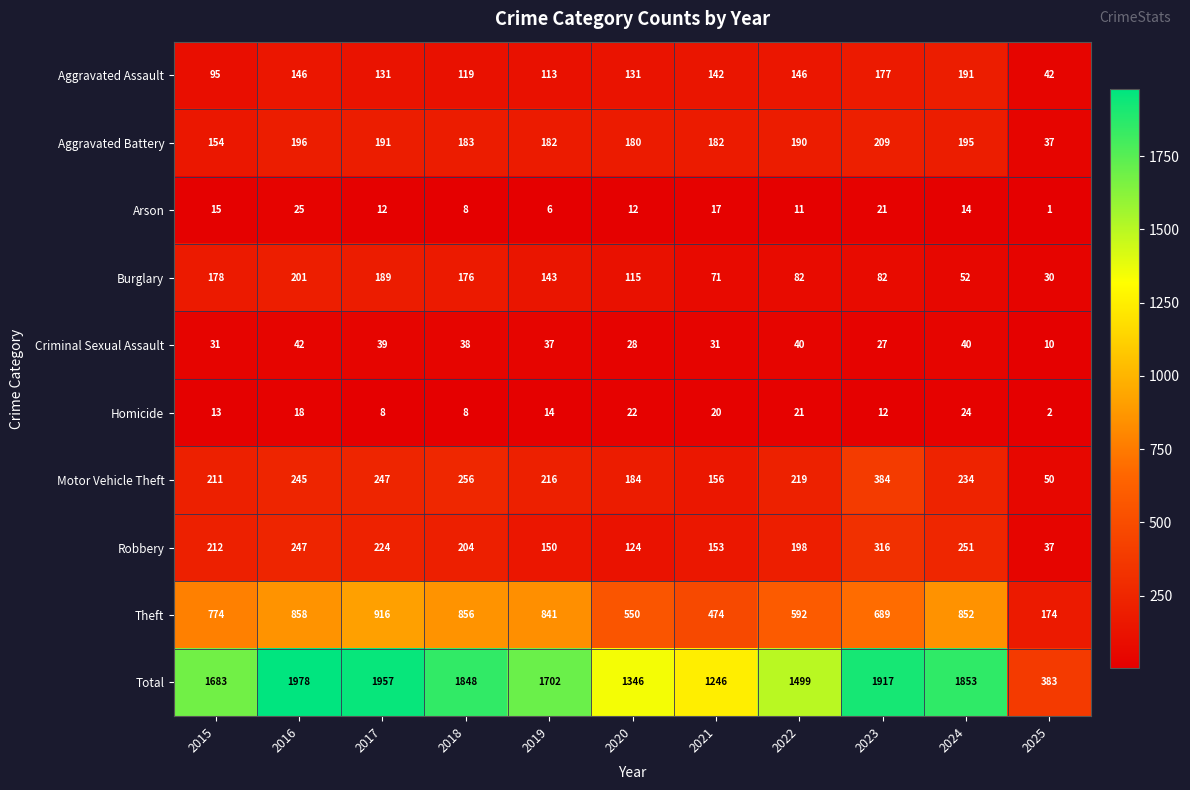

Which series has the largest range (max minus min)?

Total